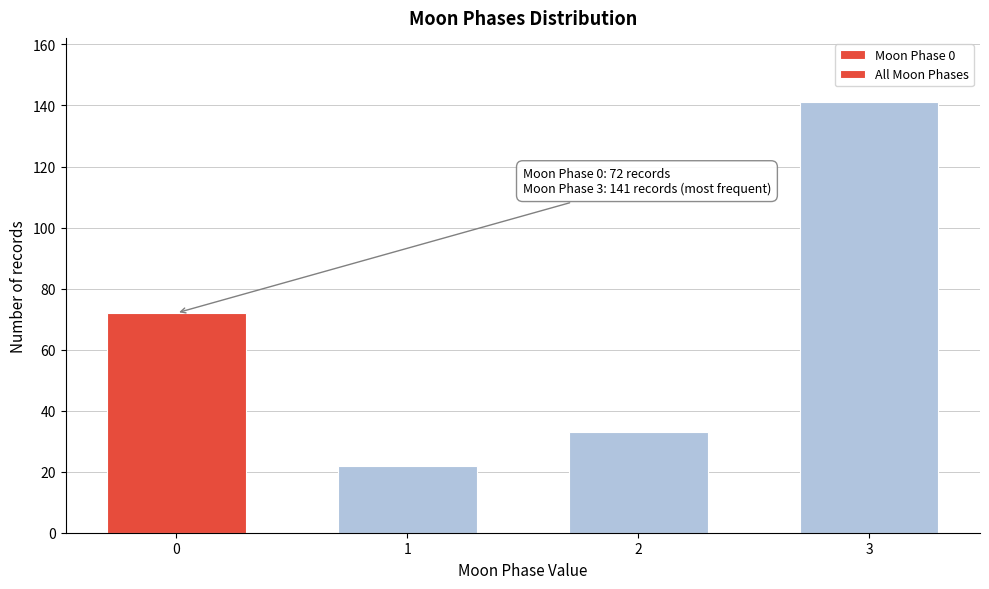

Reading left to right, what are all the values shown in this chart?

72	22	33	141